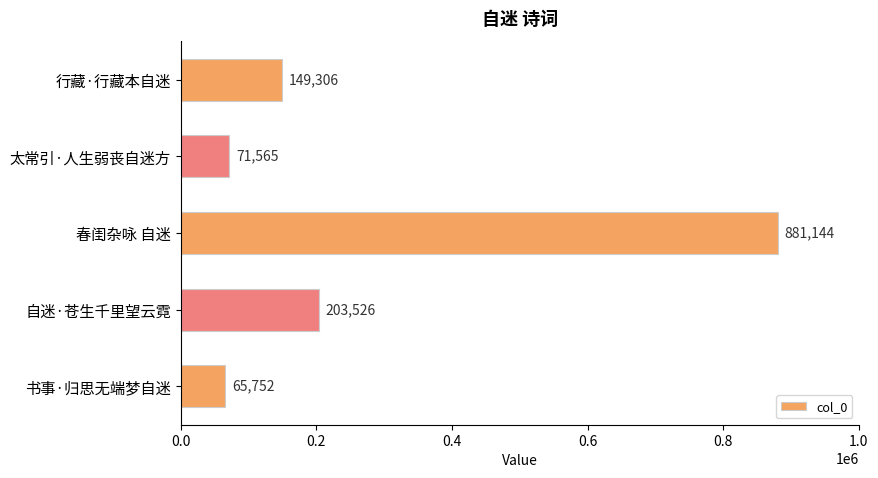

What is the maximum value shown in the chart?

881144